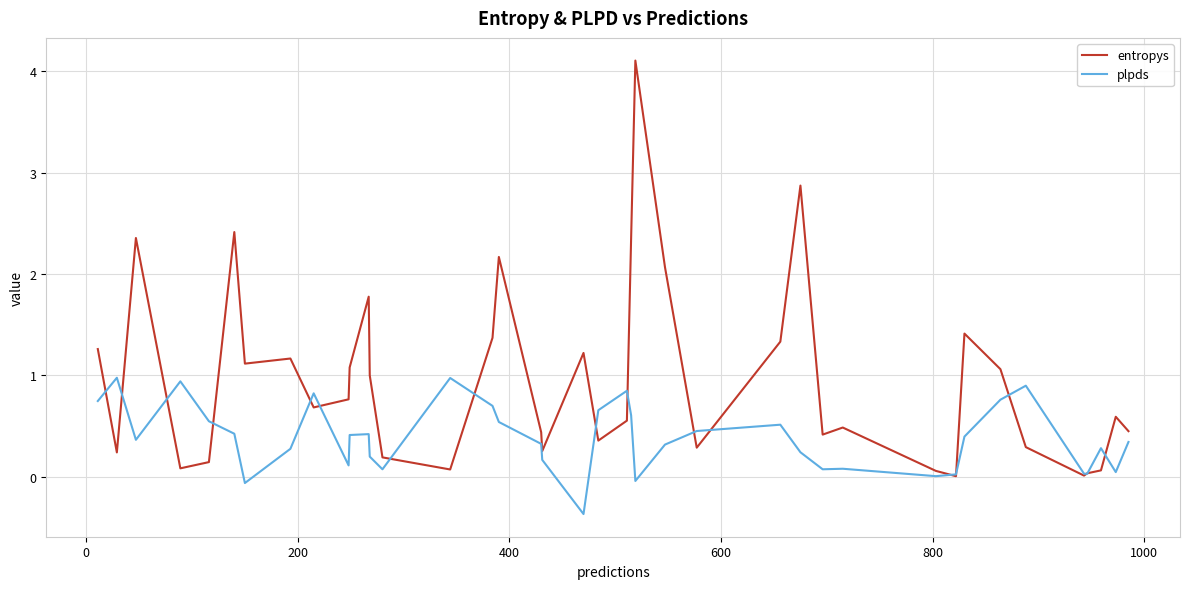

Rank the series by their maximum value, from highest to lowest.

entropys, plpds